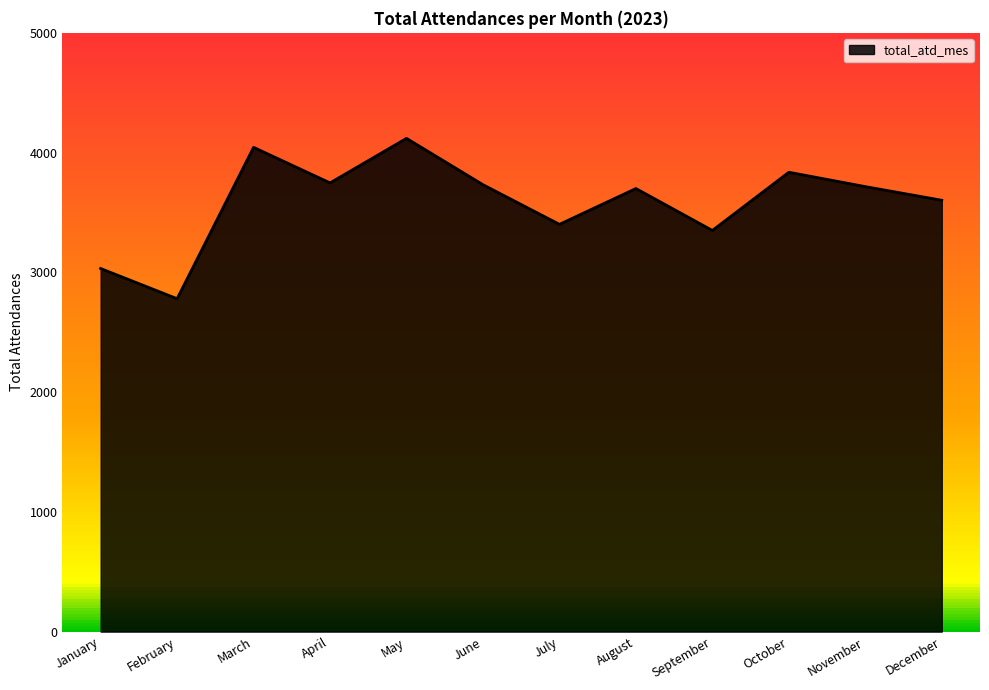

What is the minimum value shown in the chart?

2780